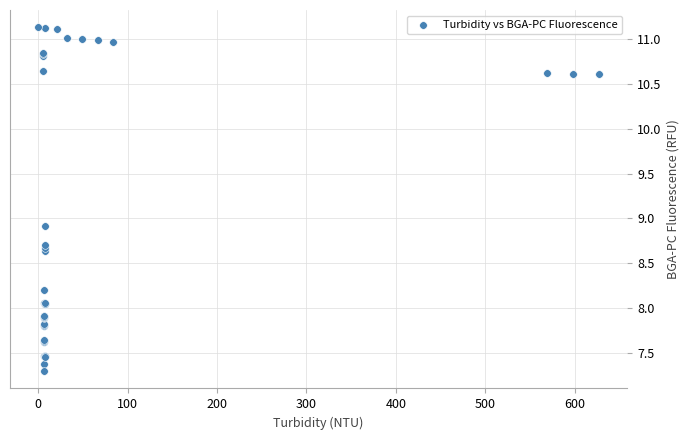

What Y value in the scatter plot is closest to 9?

8.9